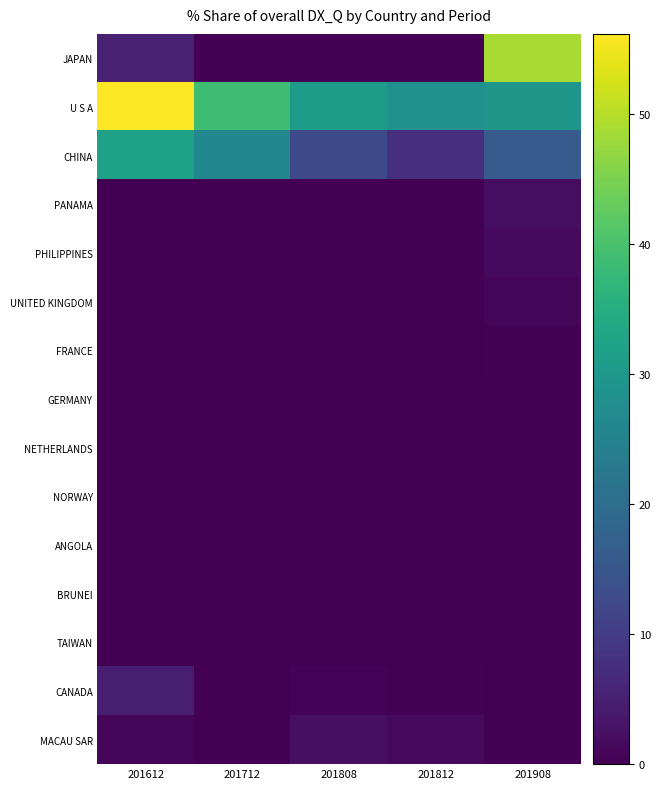

Reading left to right, extract all data points from this chart.

JAPAN: 201612=5.2	201712=0.0	201808=0.0	201812=0.0	201908=48.9
U S A: 201612=56.1	201712=38.8	201808=31.0	201812=28.4	201908=29.8
CHINA: 201612=32.2	201712=26.2	201808=12.5	201812=7.5	201908=16.0
PANAMA: 201612=0.0	201712=0.0	201808=0.0	201812=0.0	201908=2.1
PHILIPPINES: 201612=0.0	201712=0.0	201808=0.0	201812=0.0	201908=1.7
UNITED KINGDOM: 201612=0.0	201712=0.0	201808=0.0	201812=0.0	201908=0.8
FRANCE: 201612=0.0	201712=0.0	201808=0.0	201812=0.0	201908=0.3
GERMANY: 201612=0.0	201712=0.0	201808=0.0	201812=0.0	201908=0.2
NETHERLANDS: 201612=0.0	201712=0.0	201808=0.0	201812=0.0	201908=0.1
NORWAY: 201612=0.0	201712=0.0	201808=0.0	201812=0.0	201908=0.1
ANGOLA: 201612=0.2	201712=0.1	201808=0.0	201812=0.0	201908=0.0
BRUNEI: 201612=0.0	201712=0.0	201808=0.0	201812=0.0	201908=0.0
TAIWAN: 201612=0.0	201712=0.0	201808=0.0	201812=0.0	201908=0.0
CANADA: 201612=4.7	201712=0.0	201808=0.5	201812=0.3	201908=0.0
MACAU SAR: 201612=0.9	201712=0.0	201808=2.4	201812=1.4	201908=0.0